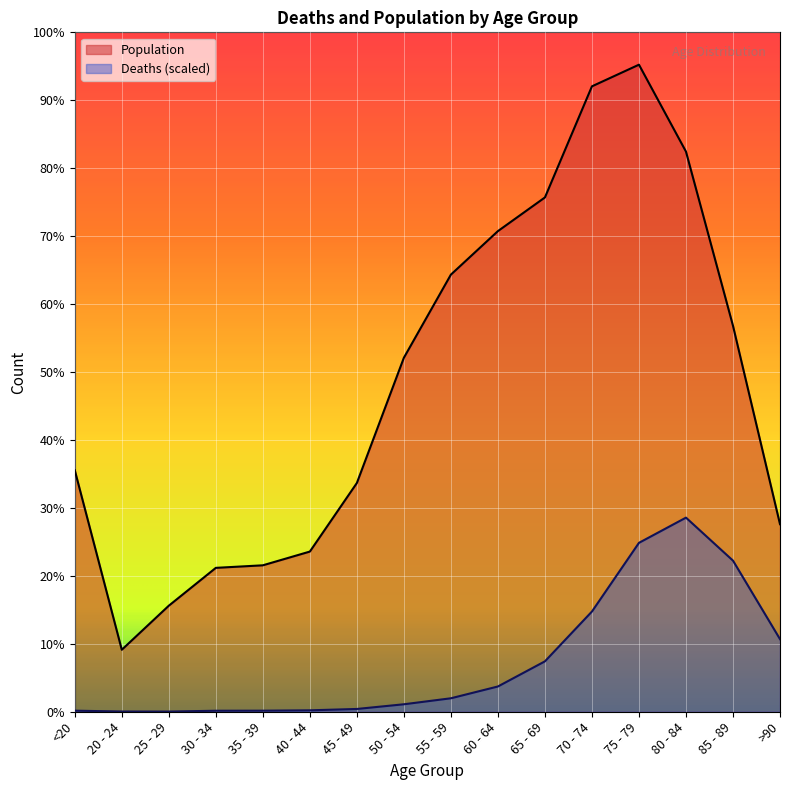

What value does the Deaths series have at 85 - 89?

2903.9